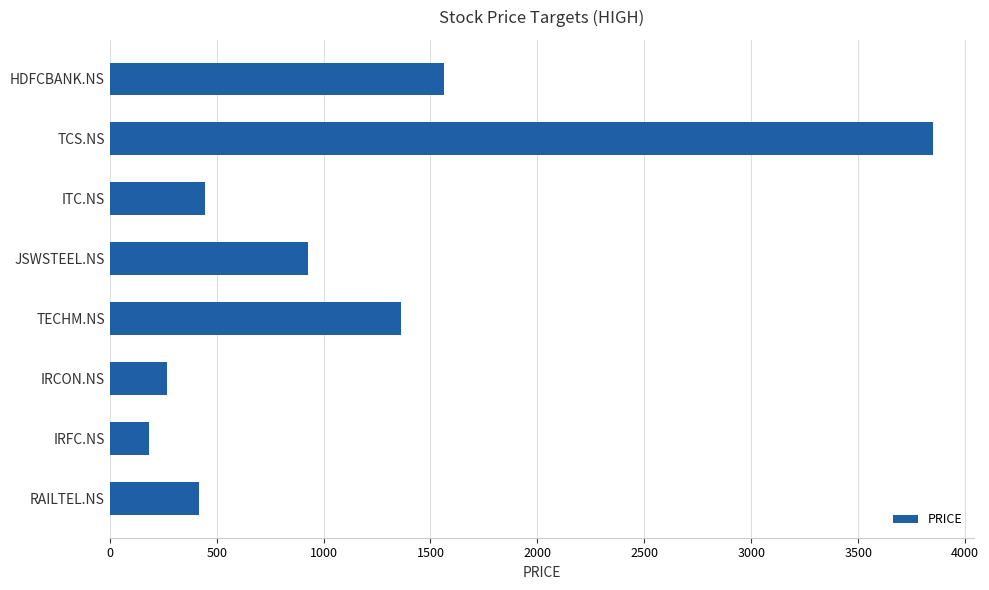

What is the label of the 2nd bar from the bottom?

IRFC.NS